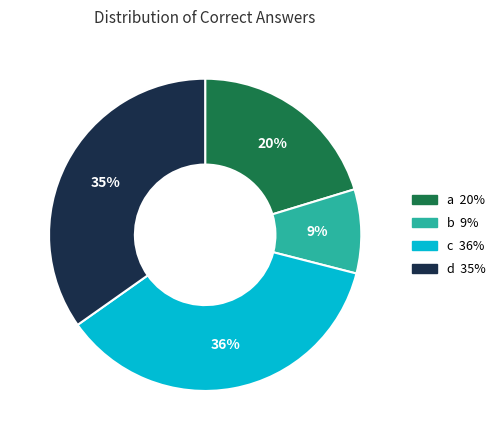

Rank the categories by value from highest to lowest.

c, d, a, b